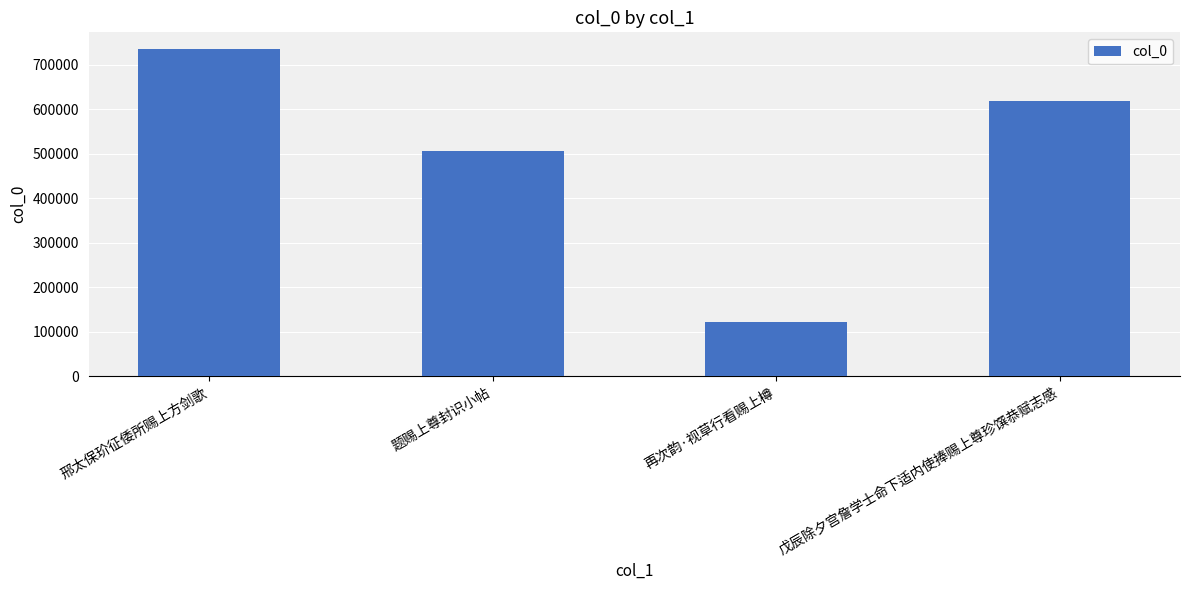

List the labels in order of value, smallest first.

再次韵·视草行看赐上樽, 题赐上尊封识小帖, 戊辰除夕宫詹学士命下适内使捧赐上尊珍馔恭赋志感, 邢太保玠征倭所赐上方剑歌